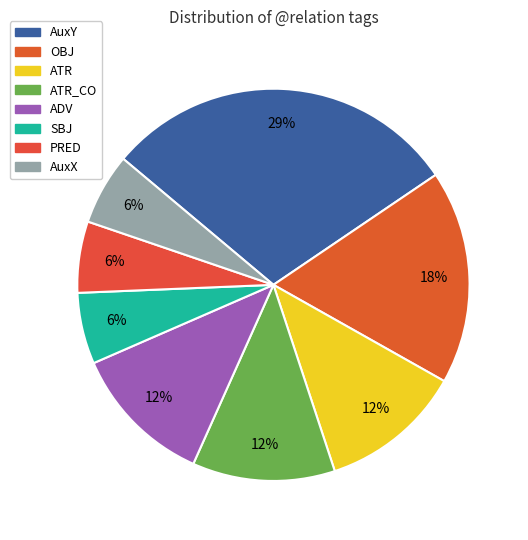

Is there a majority slice in this chart?

No